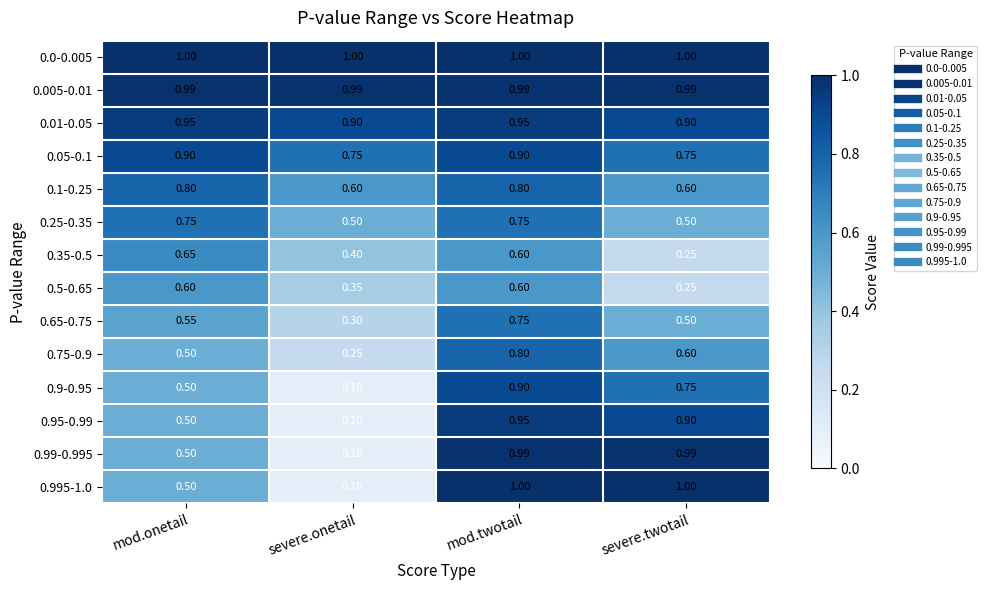

At which label is 0.75-0.9 closest to 0?

severe.onetail